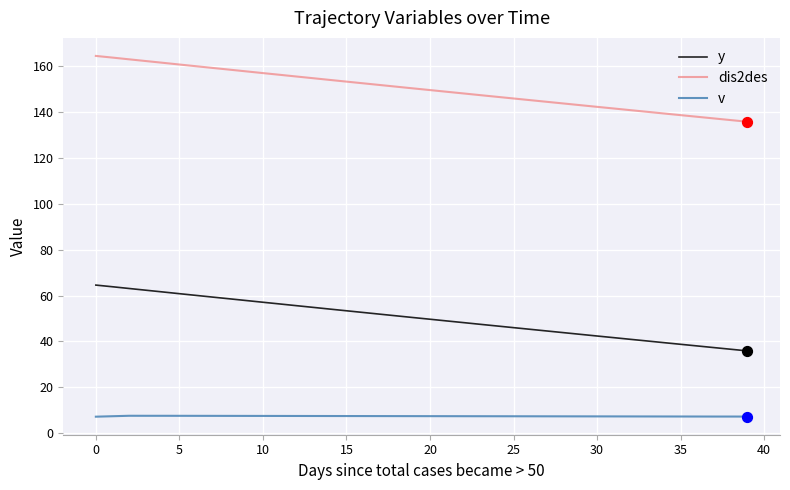

What is the minimum value shown in the chart?

7.1